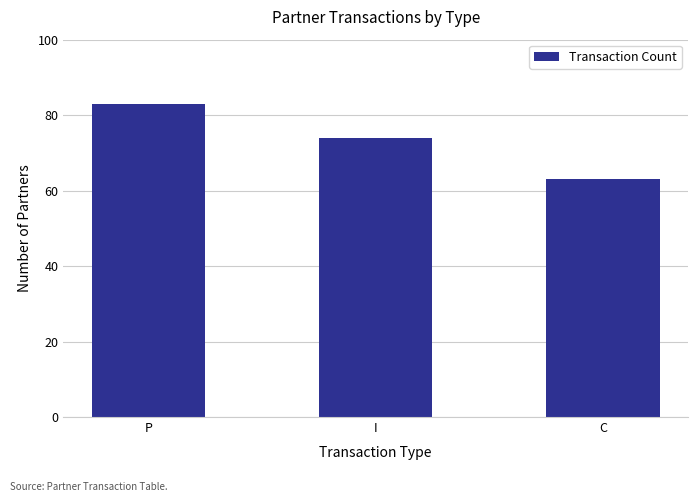

Between I and P, which is larger?

P